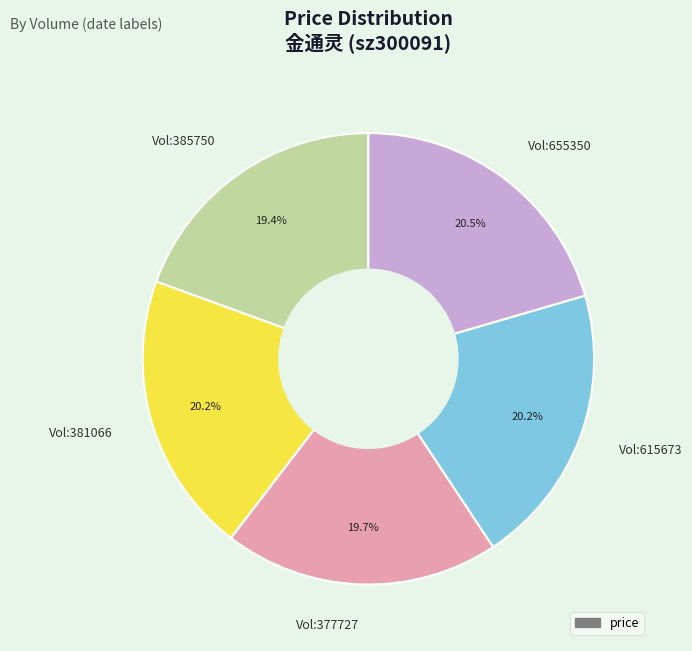

What portion of the pie excludes Vol:615673?

79.8%